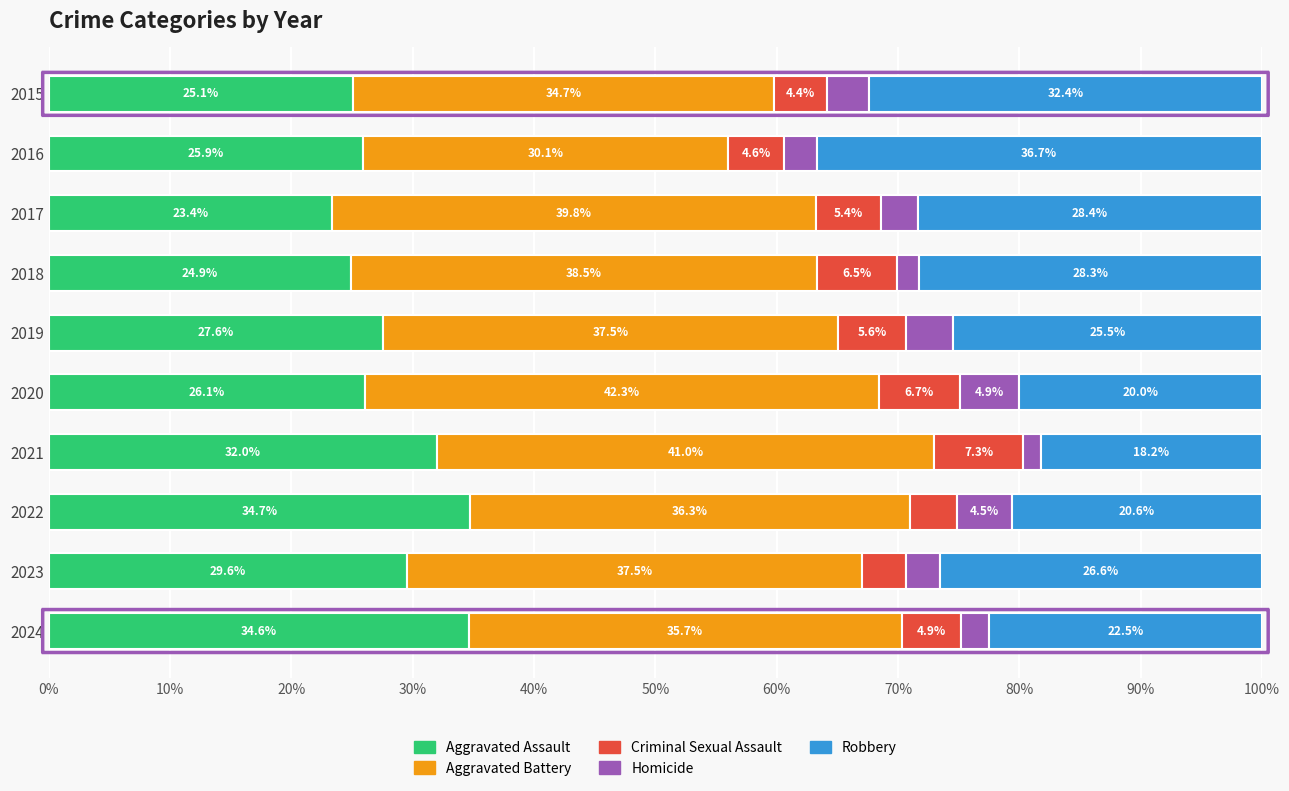

What is the total value across all series at 2022?

100.0